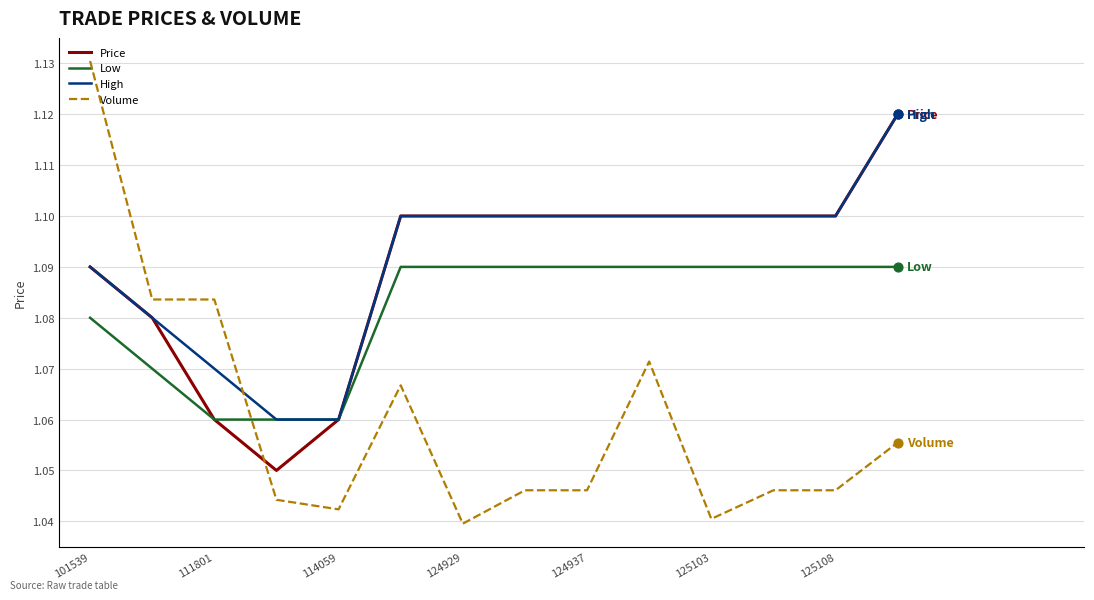

Which series has the largest total across all categories?

Volume